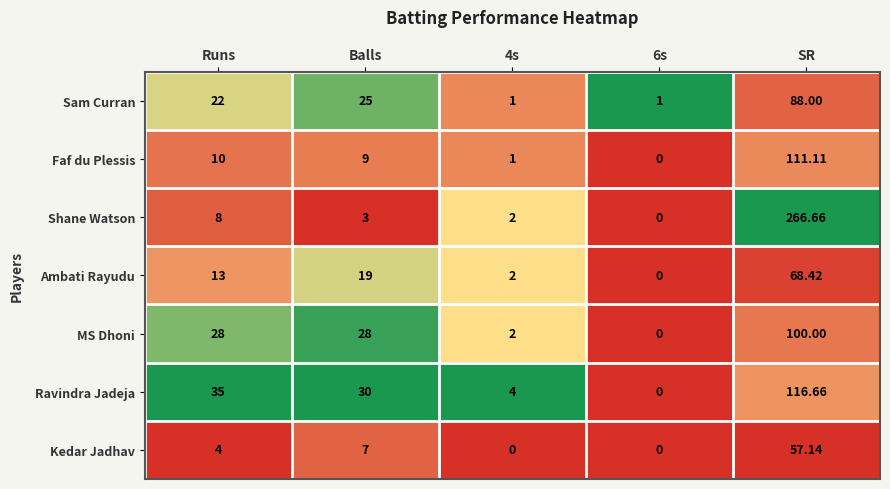

Which series has the largest range (max minus min)?

Shane Watson